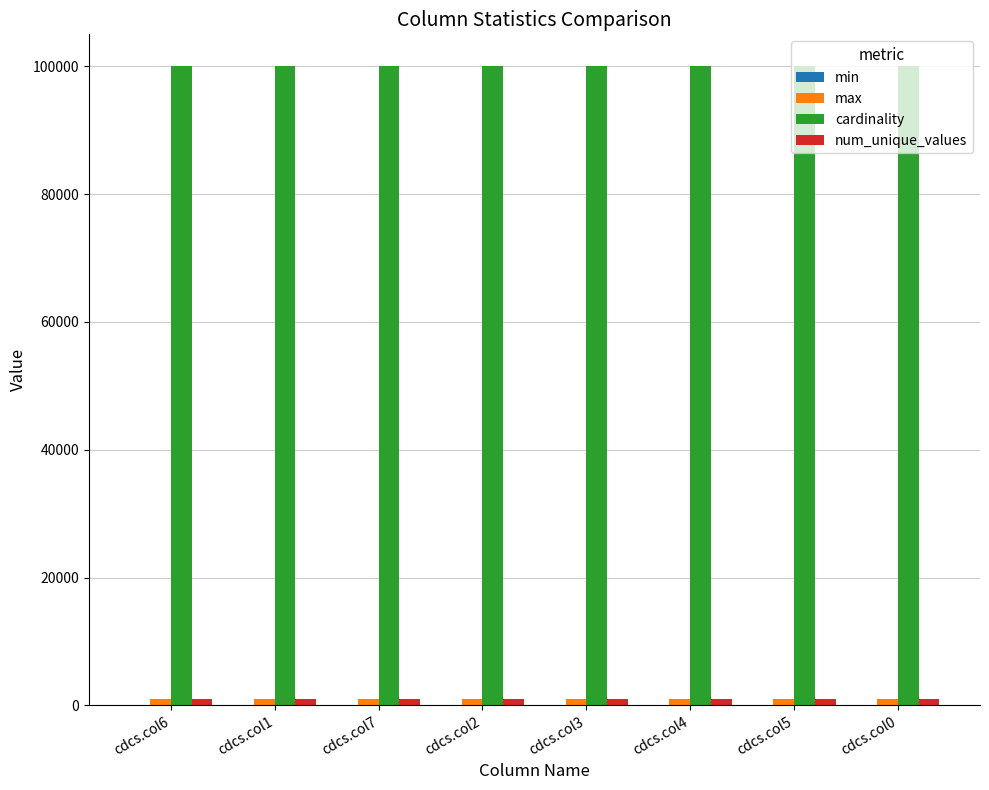

At how many categories does at least one series exceed 24881?

8